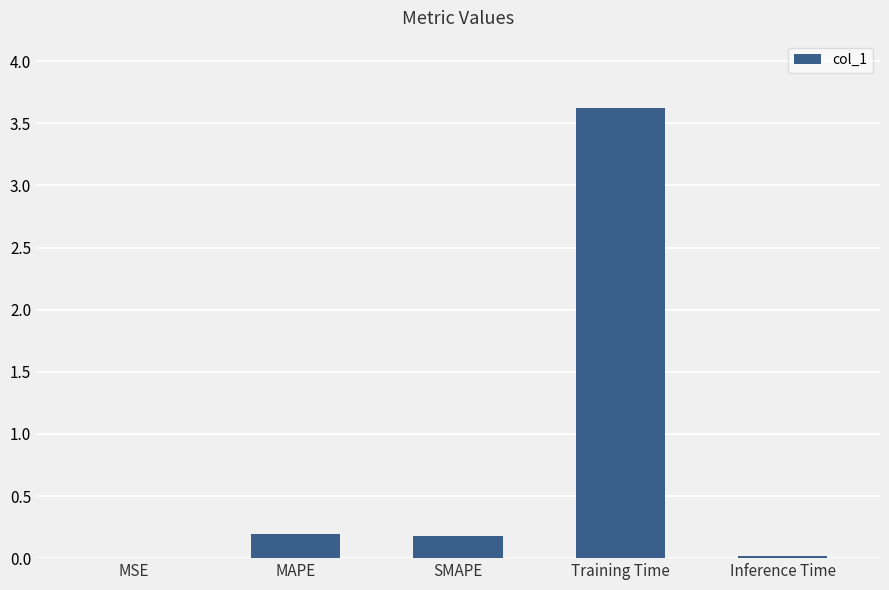

What is the maximum value shown in the chart?

3.6